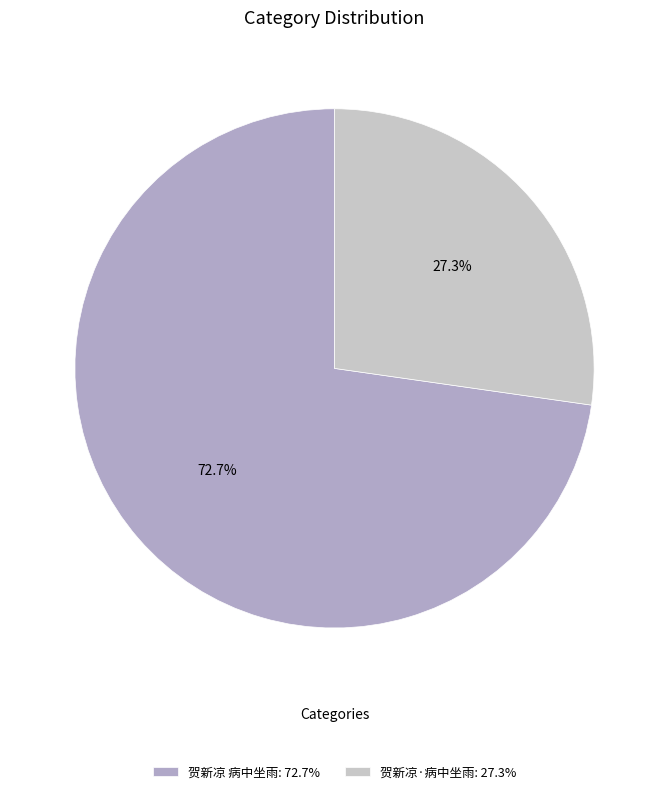

Count the number of slices in the pie.

2